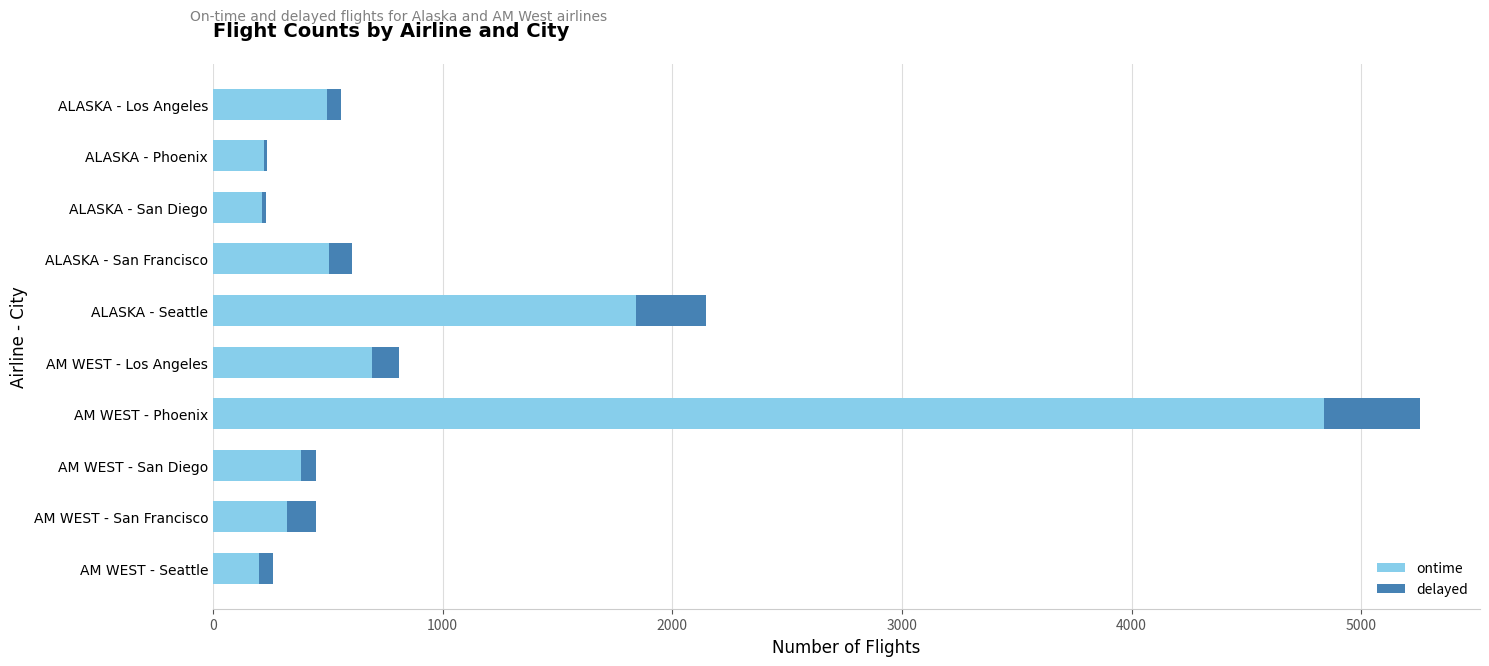

At which category is the sum across all series the highest?

AM WEST - Phoenix